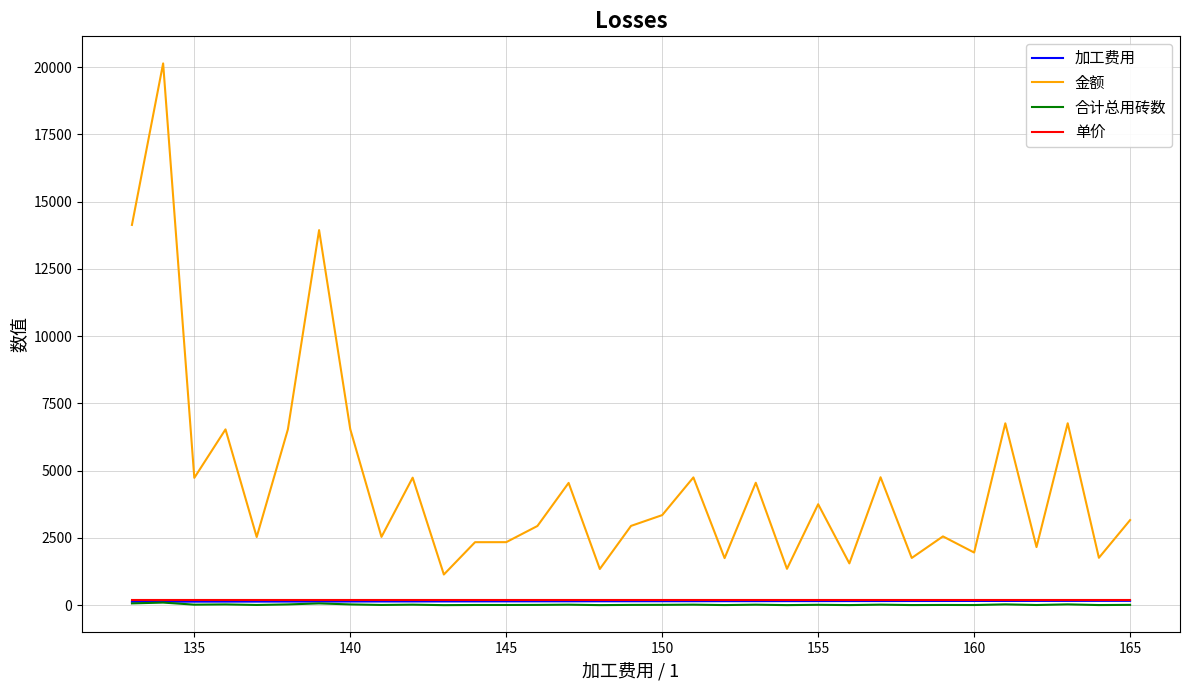

True or false: 金额 and 加工费用 intersect in this chart.

False